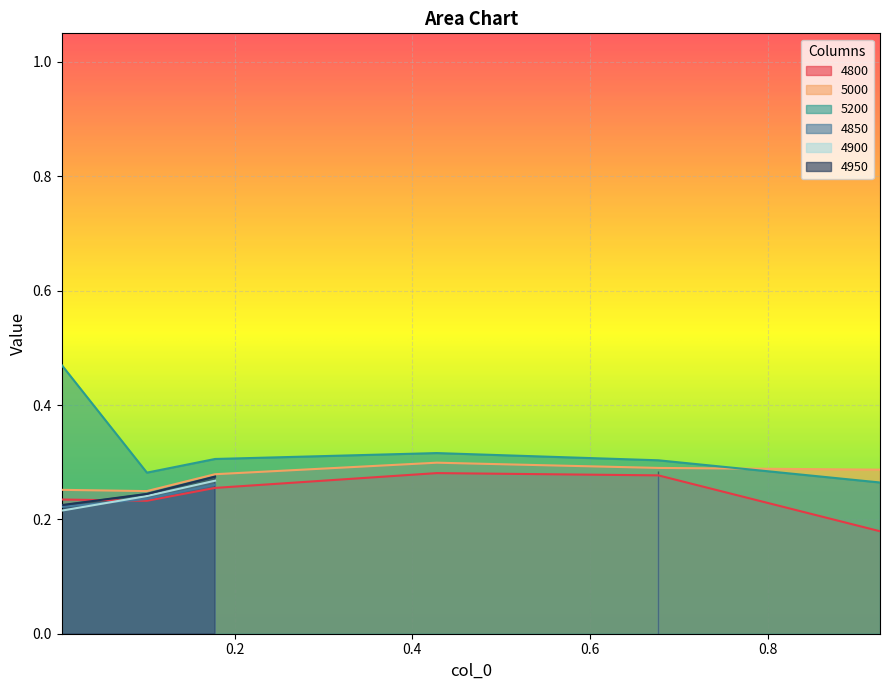

Count the number of categories in the chart.

6